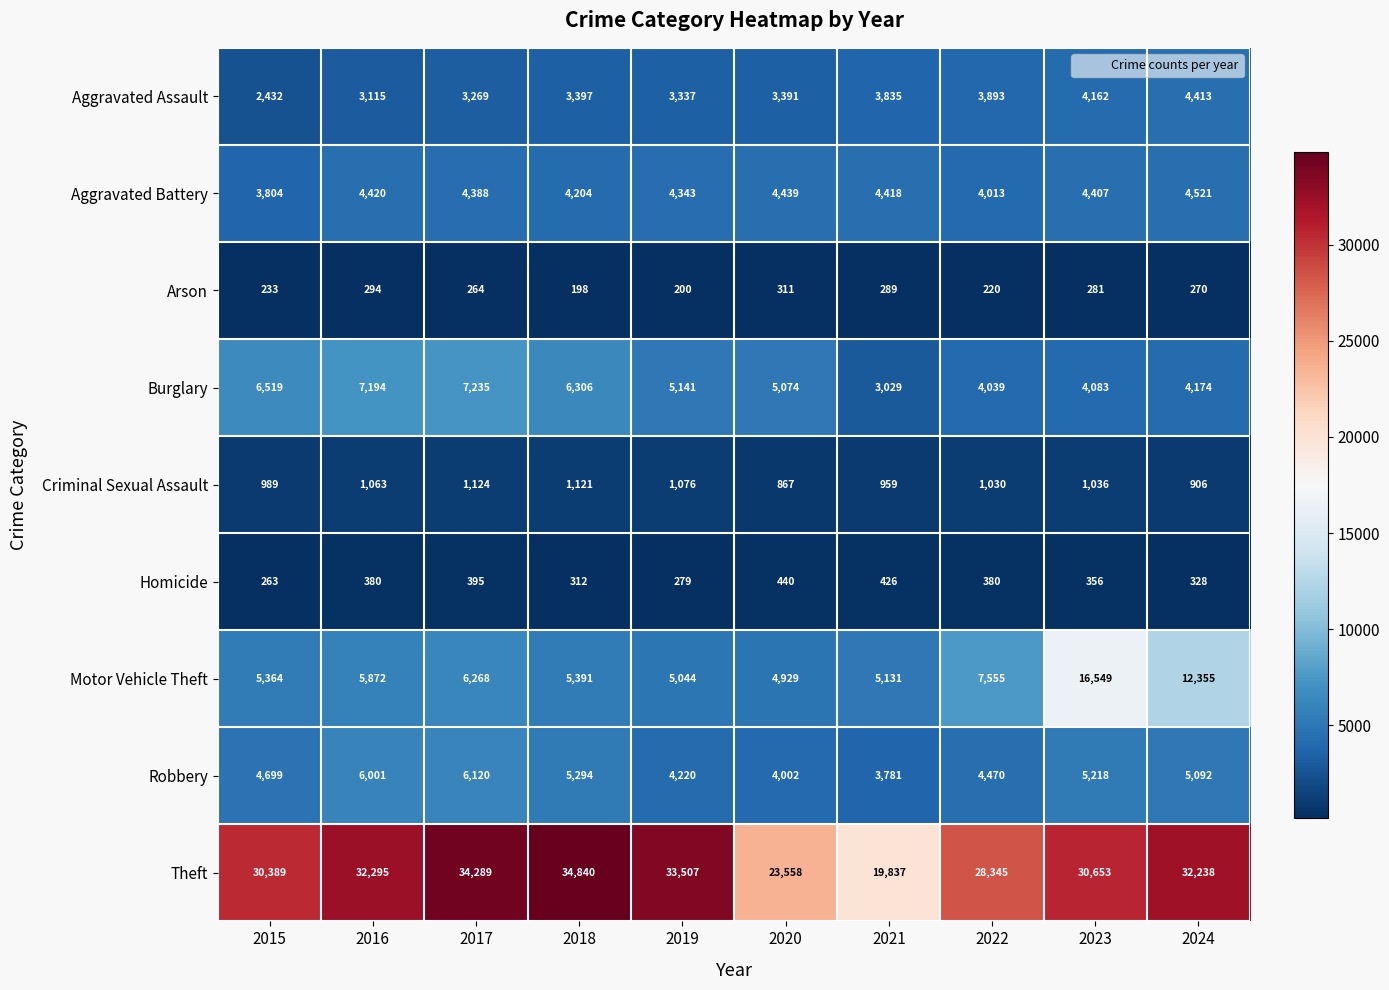

At which category is the sum across all series the highest?

2023